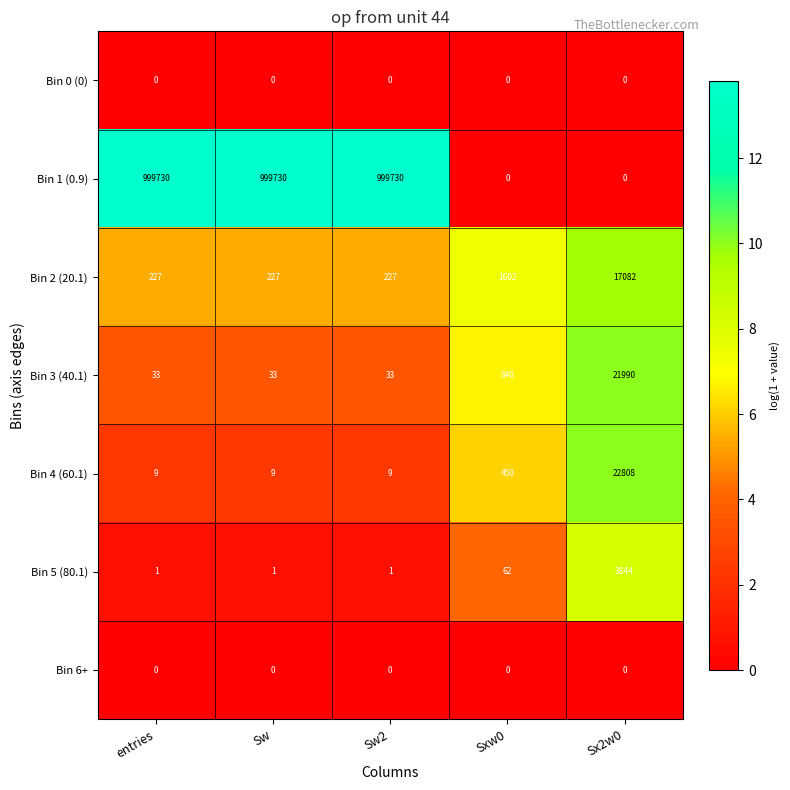

Which series has the widest spread of values?

Bin 1 (0.9)